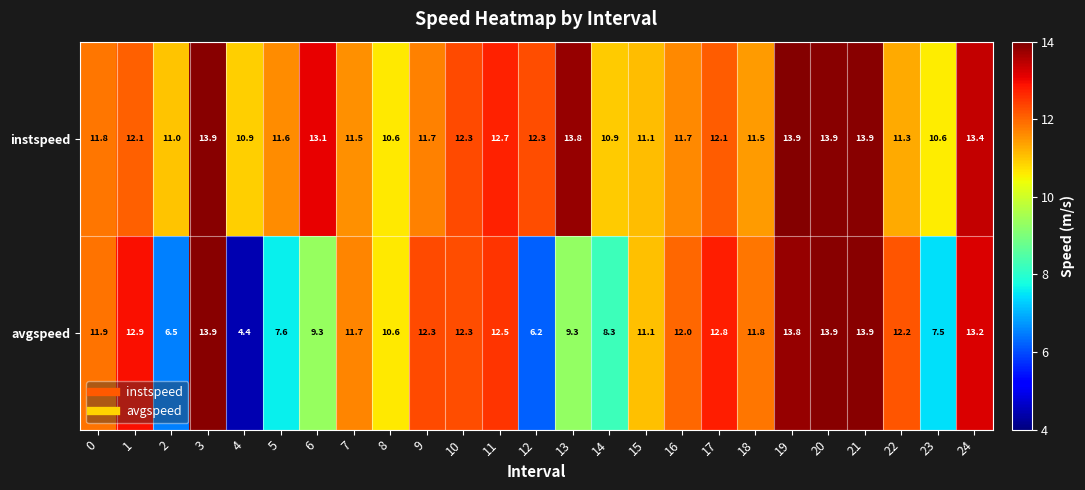

At how many categories does at least one series exceed 5?

25